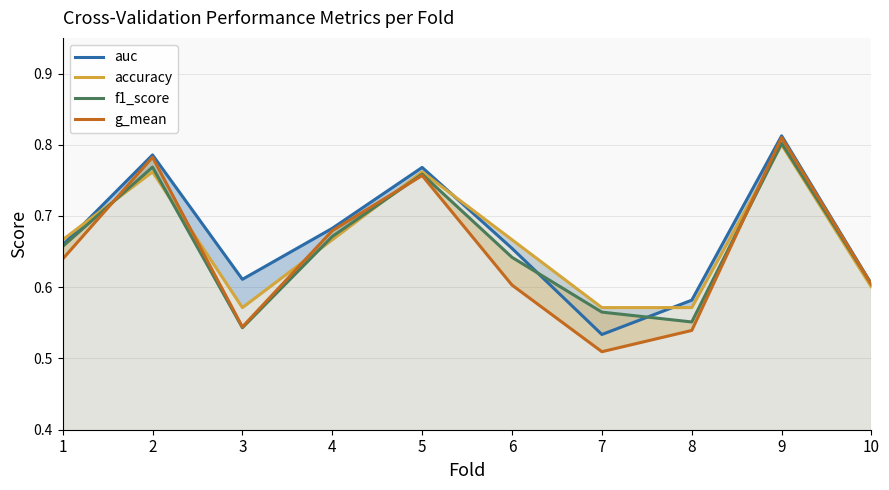

Reading right to left, extract all data points from this chart.

auc: 10=0.6	9=0.8	8=0.6	7=0.5	6=0.7	5=0.8	4=0.7	3=0.6	2=0.8	1=0.7
accuracy: 10=0.6	9=0.8	8=0.6	7=0.6	6=0.7	5=0.8	4=0.7	3=0.6	2=0.8	1=0.7
f1_score: 10=0.6	9=0.8	8=0.6	7=0.6	6=0.6	5=0.8	4=0.7	3=0.5	2=0.8	1=0.7
g_mean: 10=0.6	9=0.8	8=0.5	7=0.5	6=0.6	5=0.8	4=0.7	3=0.5	2=0.8	1=0.6